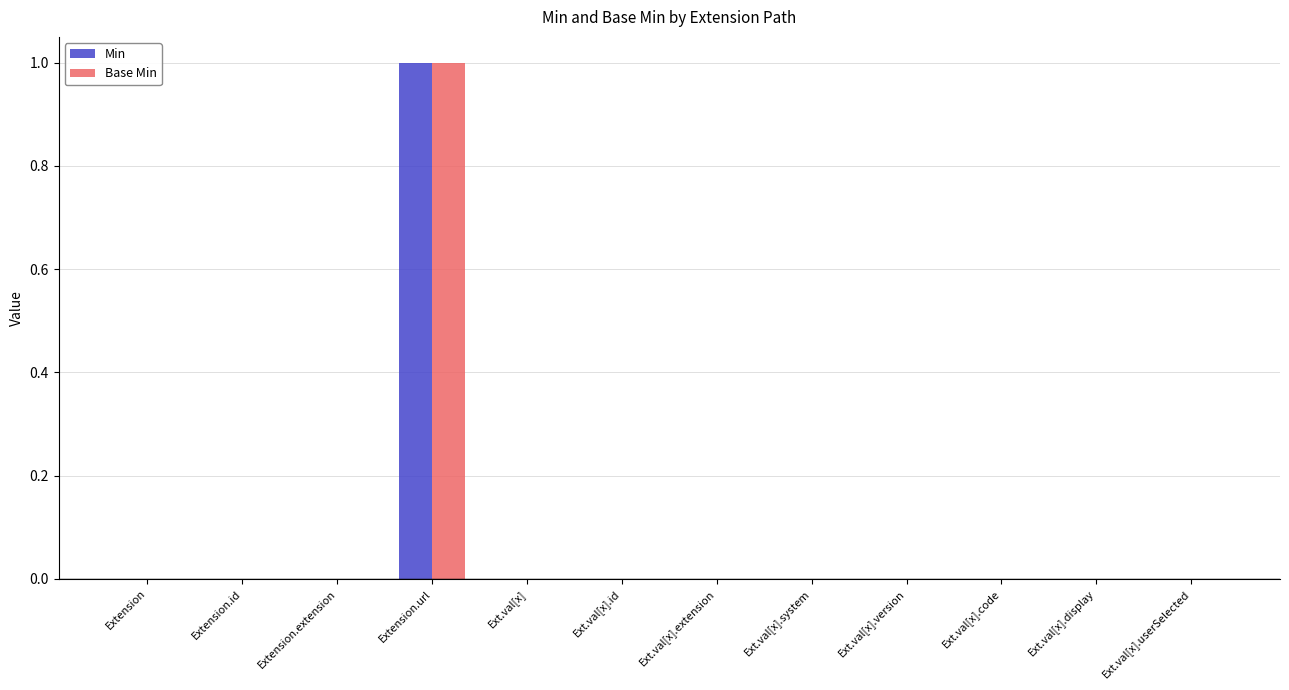

Is it true that Min equals 1 at Extension?

False